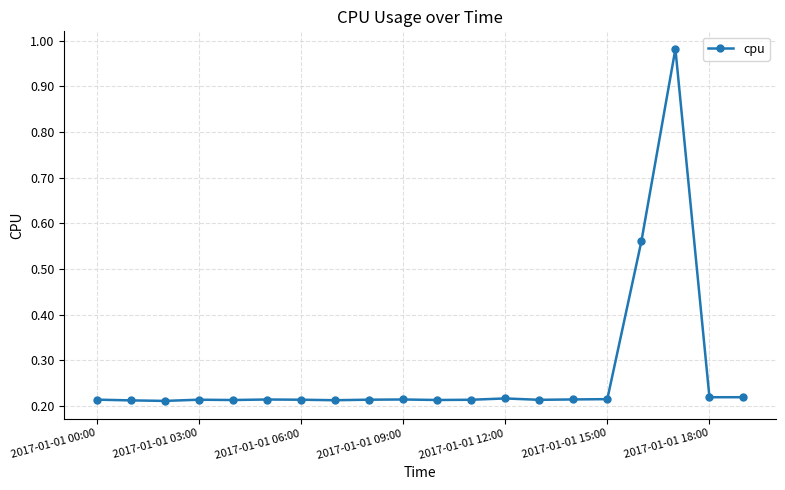

What is the difference between the maximum and minimum values?

0.8